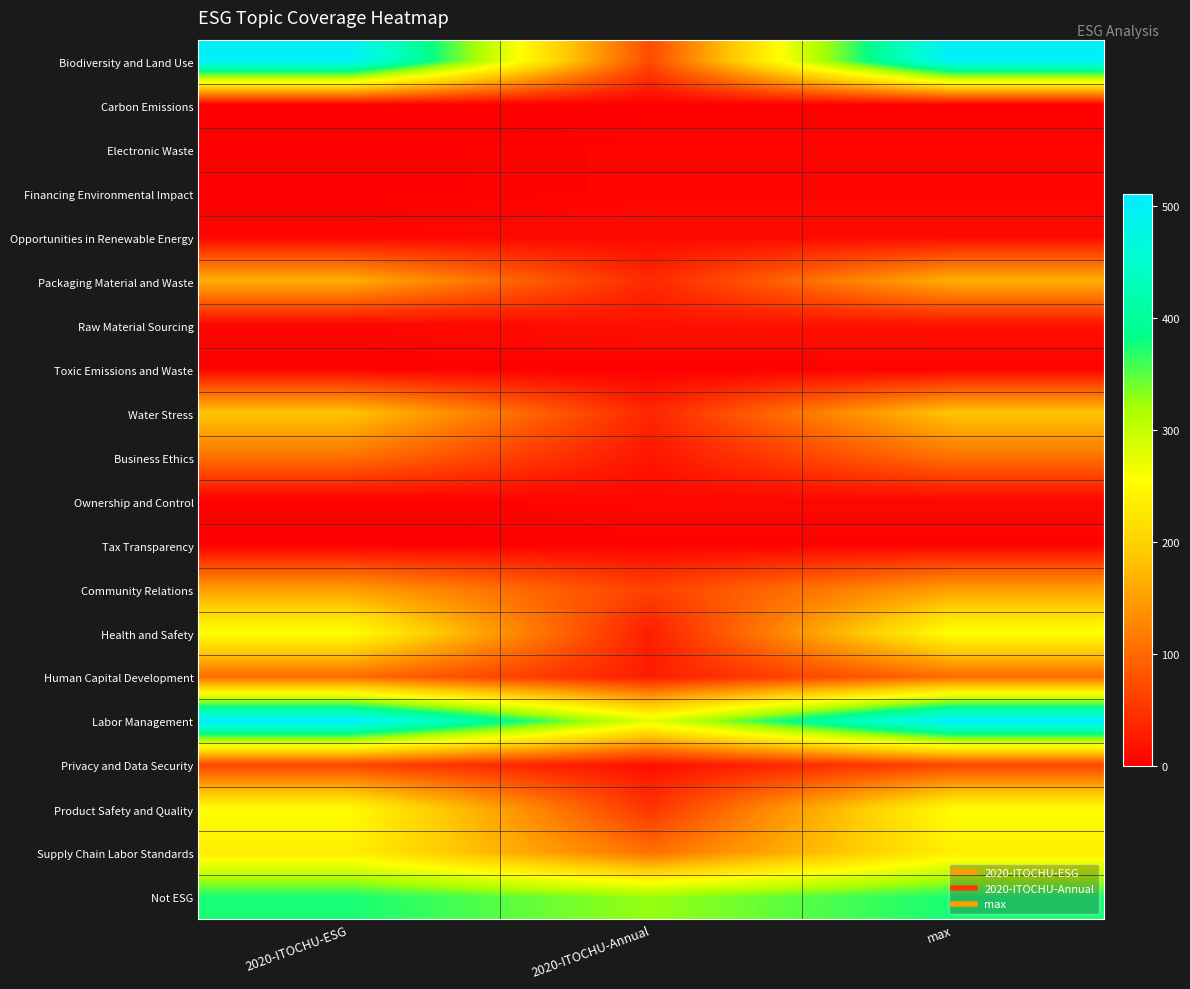

Which label corresponds to the smallest value in the chart?

2020-ITOCHU-ESG